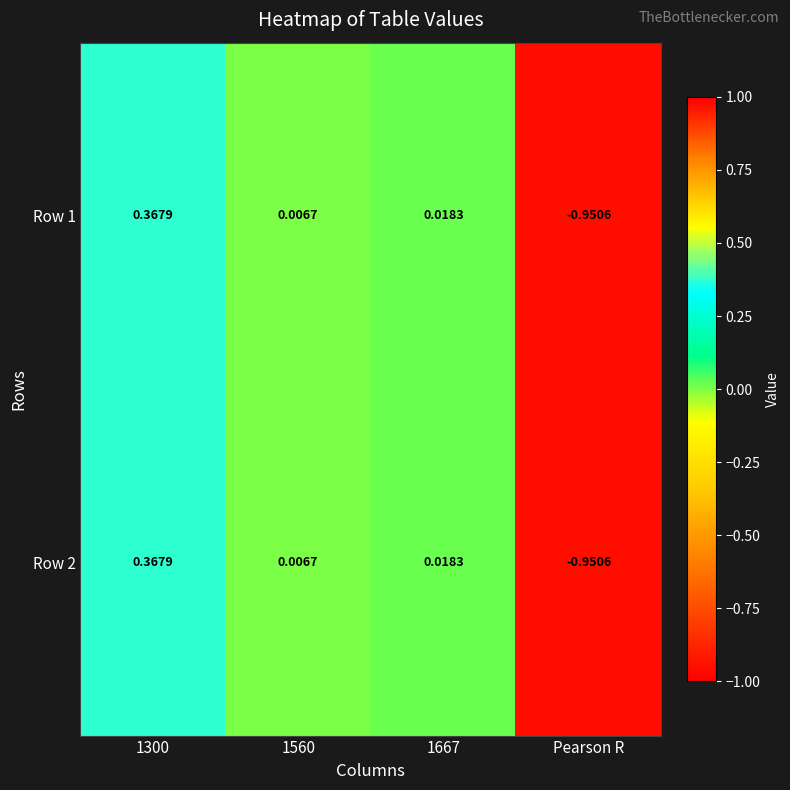

Which category has the lowest value in the Row 2 series?

Pearson R